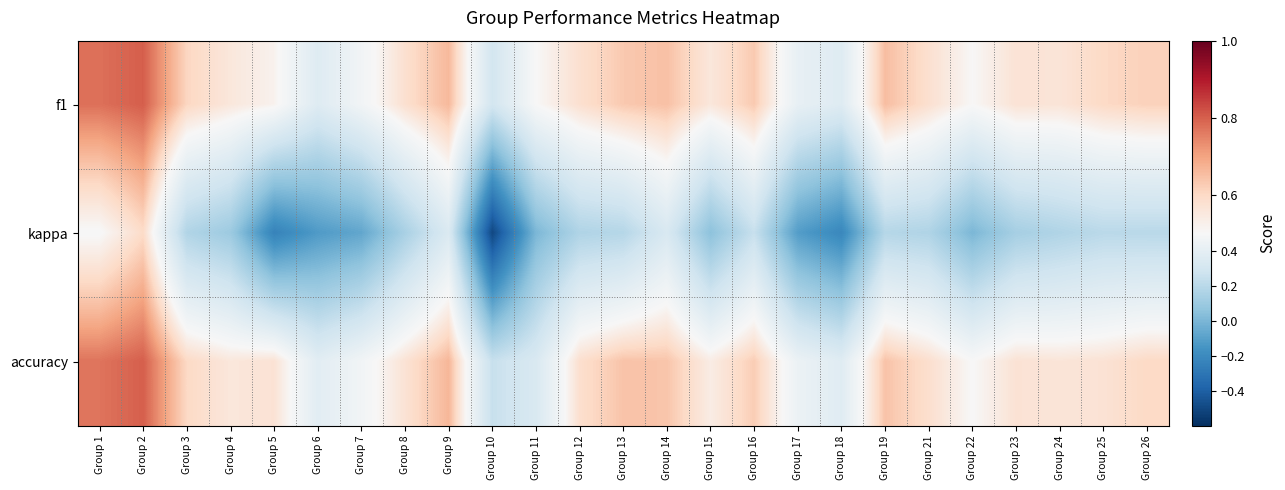

Reading left to right, list all the values displayed in this chart.

f1: Group 1=0.8	Group 2=0.8	Group 3=0.6	Group 4=0.6	Group 5=0.5	Group 6=0.4	Group 7=0.5	Group 8=0.6	Group 9=0.7	Group 10=0.3	Group 11=0.5	Group 12=0.6	Group 13=0.6	Group 14=0.6	Group 15=0.6	Group 16=0.6	Group 17=0.4	Group 18=0.4	Group 19=0.7	Group 21=0.6	Group 22=0.5	Group 23=0.6	Group 24=0.6	Group 25=0.6	Group 26=0.6
kappa: Group 1=0.5	Group 2=0.6	Group 3=0.2	Group 4=0.1	Group 5=-0.2	Group 6=-0.1	Group 7=-0.1	Group 8=0.1	Group 9=0.3	Group 10=-0.5	Group 11=0.0	Group 12=0.2	Group 13=0.2	Group 14=0.3	Group 15=0.0	Group 16=0.2	Group 17=-0.1	Group 18=-0.2	Group 19=0.2	Group 21=0.2	Group 22=0.0	Group 23=0.1	Group 24=0.2	Group 25=0.2	Group 26=0.2
accuracy: Group 1=0.8	Group 2=0.8	Group 3=0.6	Group 4=0.6	Group 5=0.6	Group 6=0.4	Group 7=0.5	Group 8=0.6	Group 9=0.7	Group 10=0.2	Group 11=0.3	Group 12=0.6	Group 13=0.6	Group 14=0.6	Group 15=0.5	Group 16=0.6	Group 17=0.4	Group 18=0.4	Group 19=0.6	Group 21=0.6	Group 22=0.5	Group 23=0.6	Group 24=0.6	Group 25=0.6	Group 26=0.6